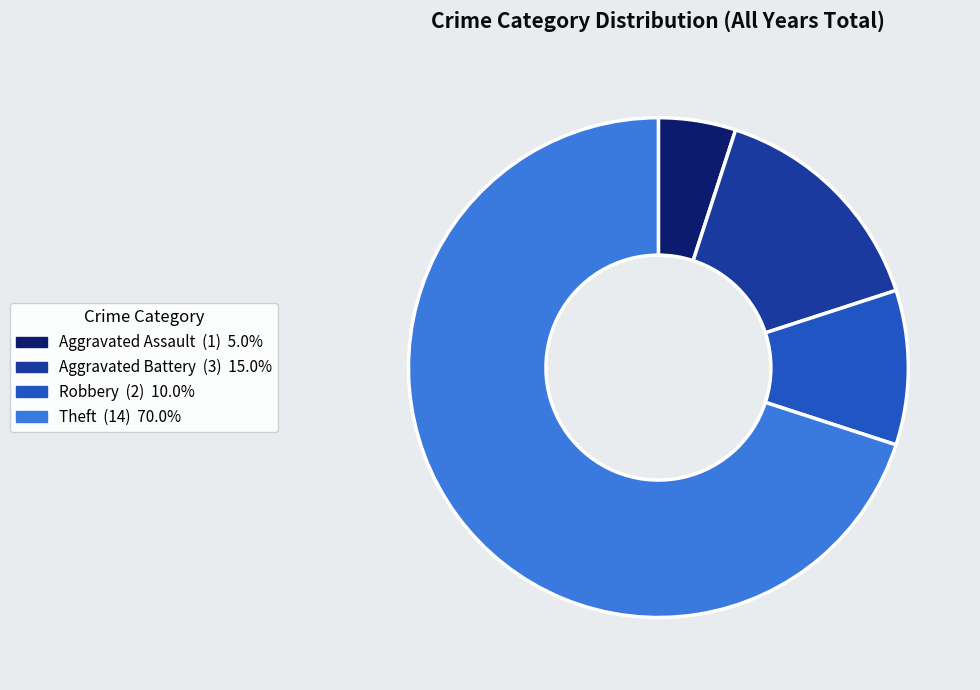

Is the sum of Aggravated Battery and Theft greater than half?

Yes